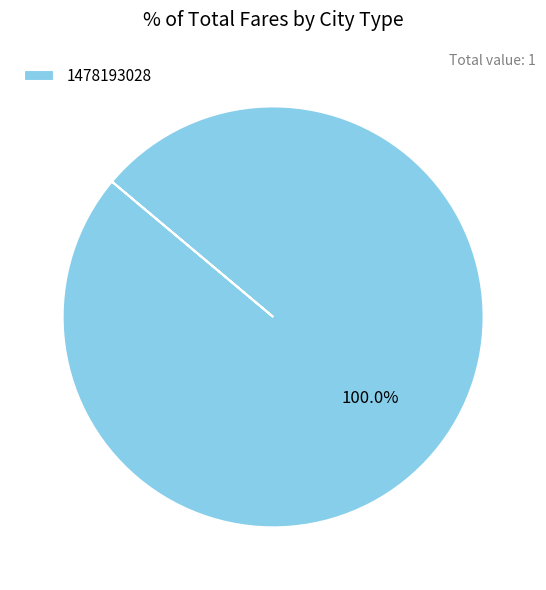

How many segments does this pie chart have?

1